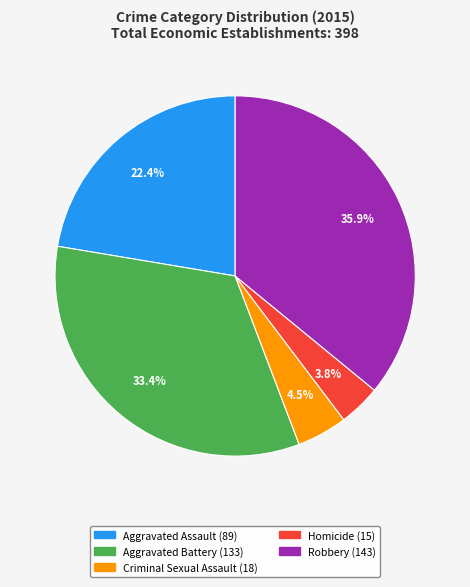

Which has a higher value, Aggravated Assault or Homicide?

Aggravated Assault